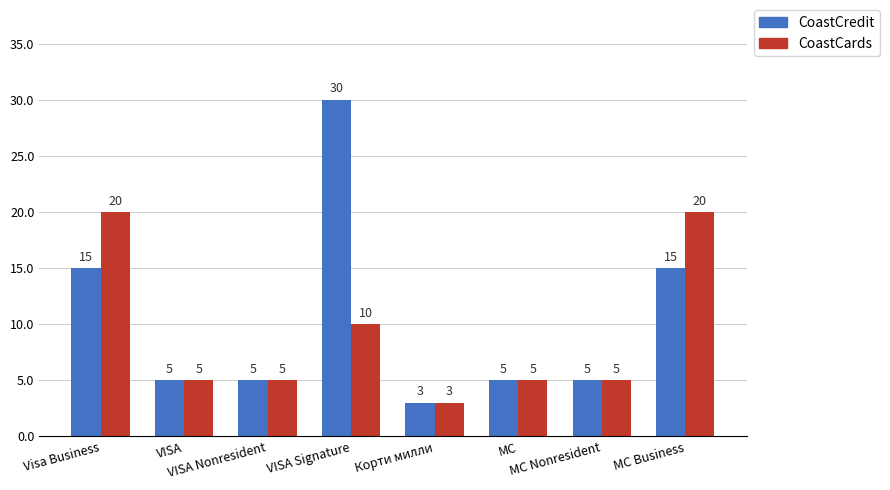

At how many categories does at least one series exceed 9?

3